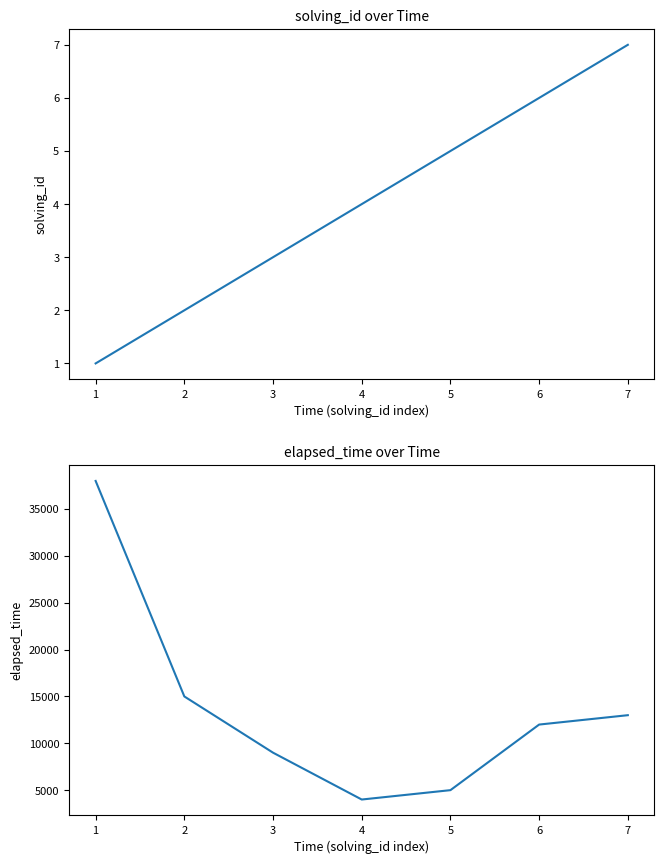

The value of solving_id at 4 is 8. True or false?

False